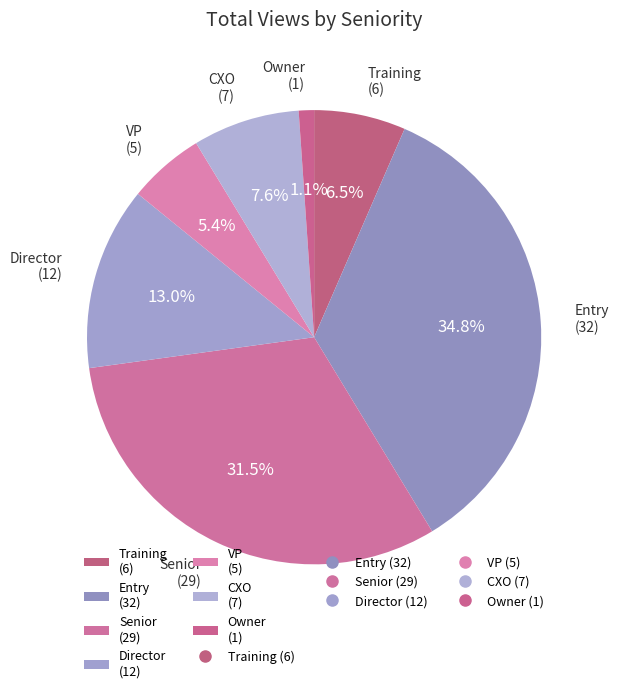

To the nearest percent, what portion does Entry represent?

35%